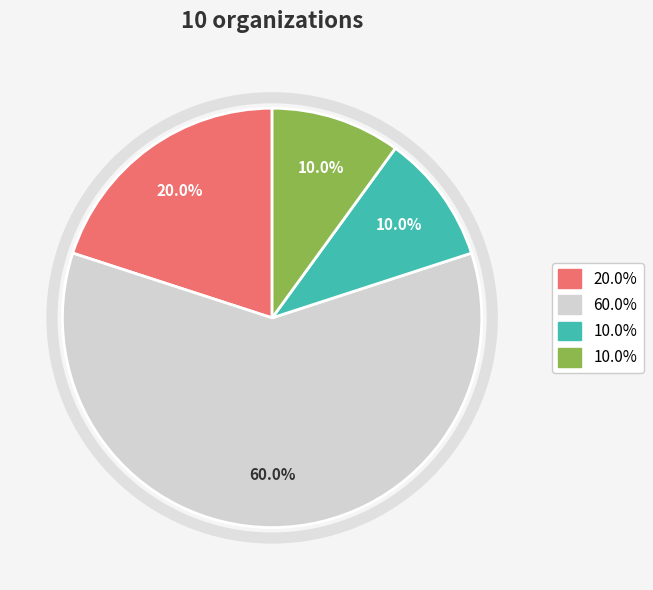

Count the number of slices in the pie.

4